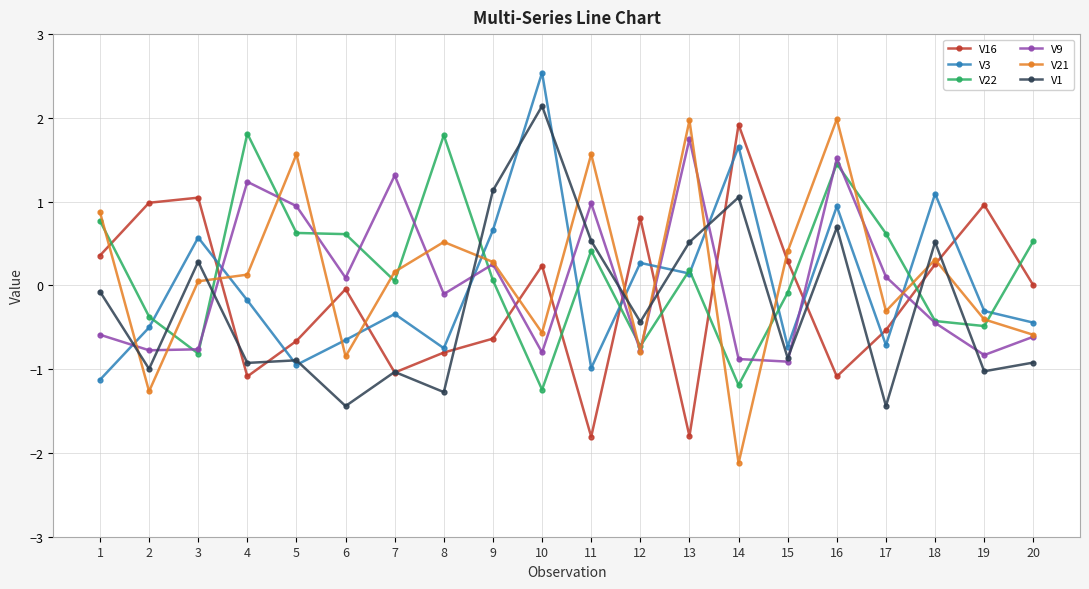

Does the chart display data point markers on the line(s)?

Yes